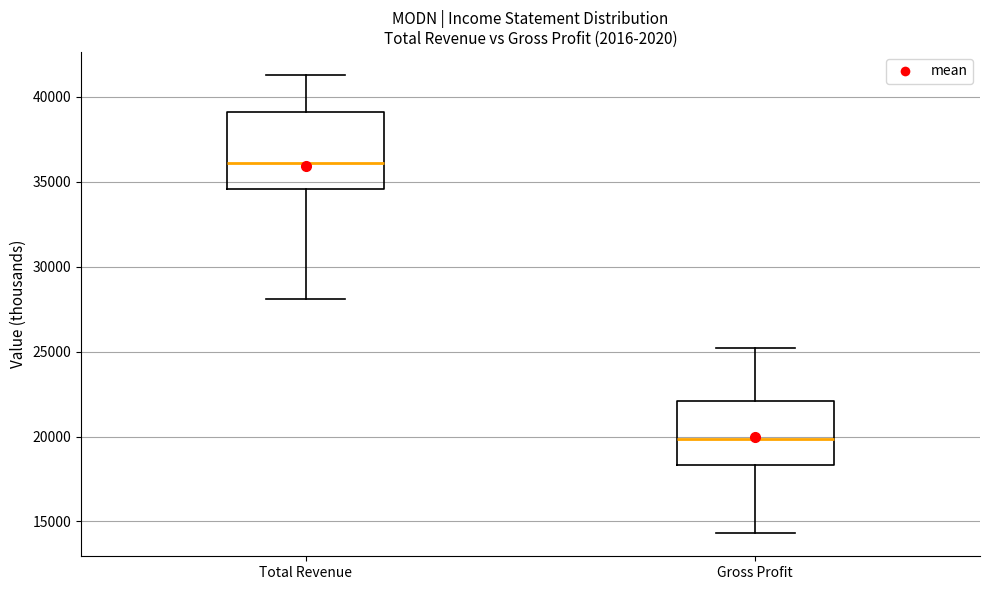

Which box has the lowest median line?

Gross Profit